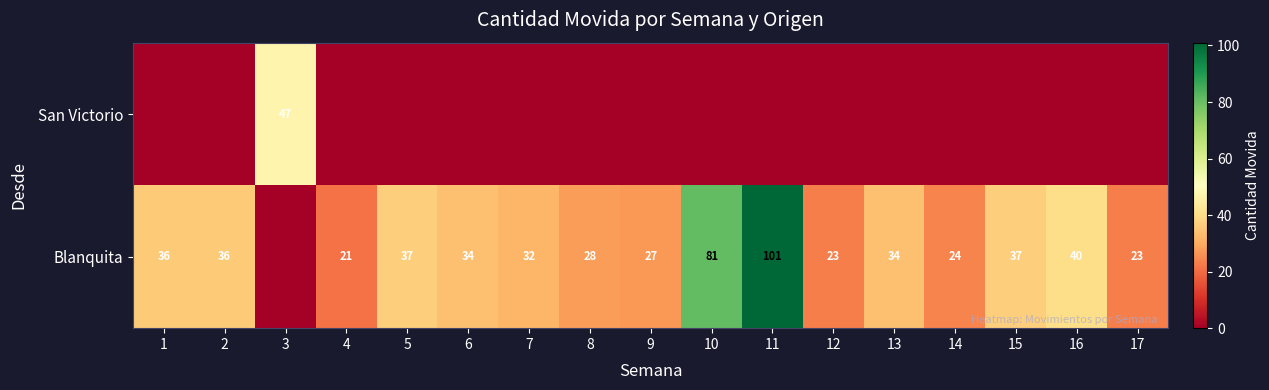

Is it true that Blanquita equals 37 at 5?

True